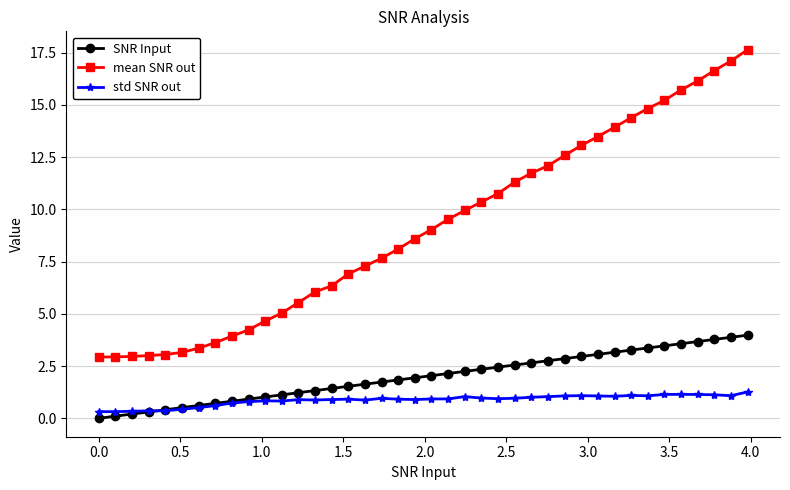

List the series in order of their peak value, highest first.

mean SNR out, SNR Input, std SNR out